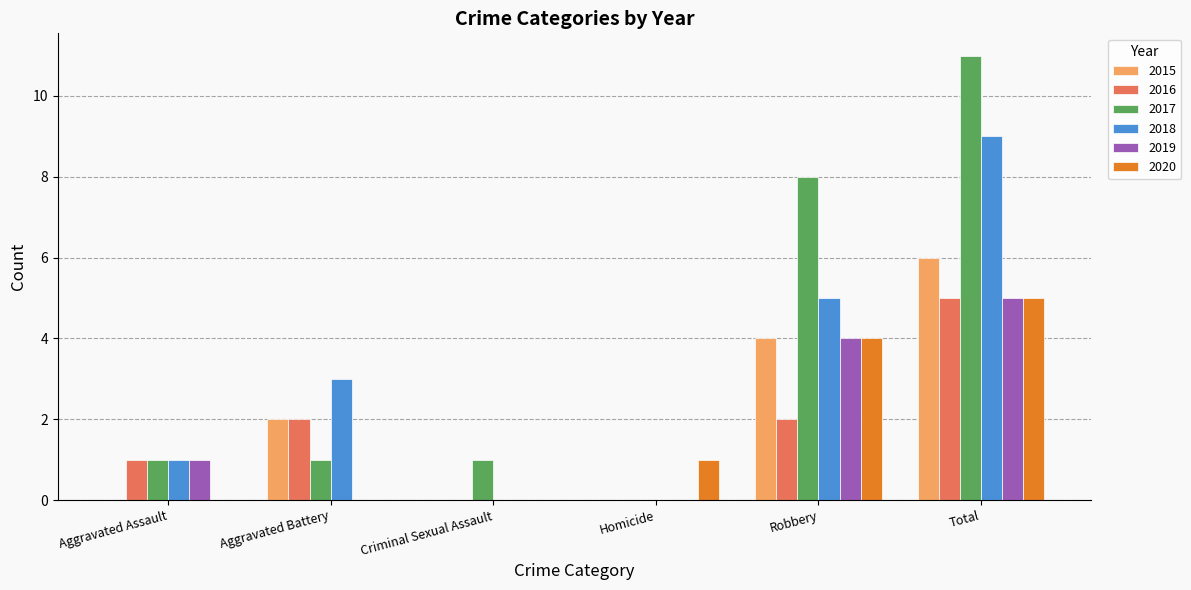

Reading right to left, extract all data points from this chart.

2015: 6	4	0	0	2	0
2016: 5	2	0	0	2	1
2017: 11	8	0	1	1	1
2018: 9	5	0	0	3	1
2019: 5	4	0	0	0	1
2020: 5	4	1	0	0	0